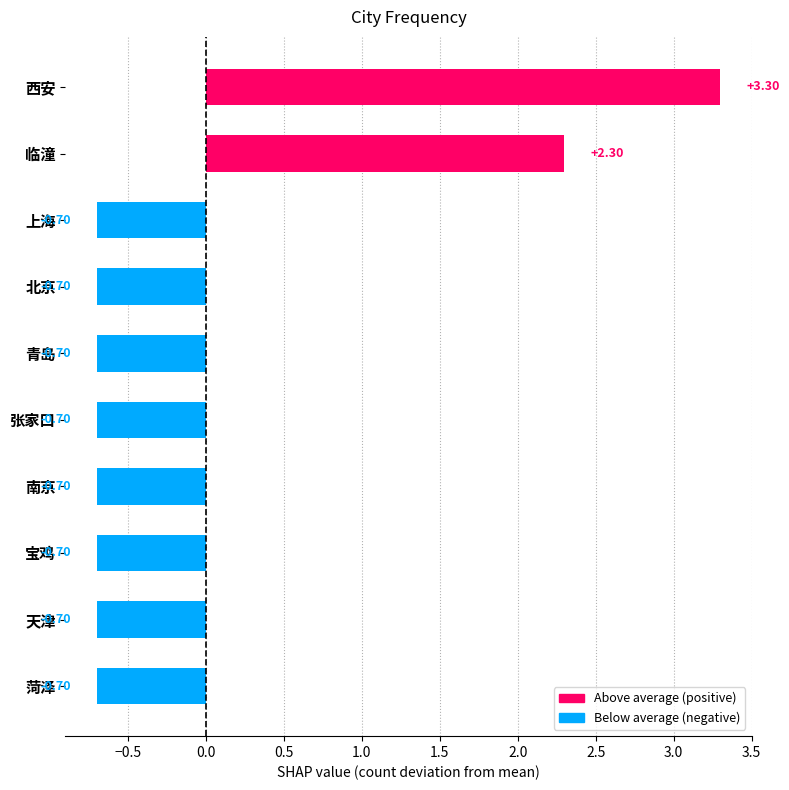

Which label corresponds to the largest value in the chart?

西安